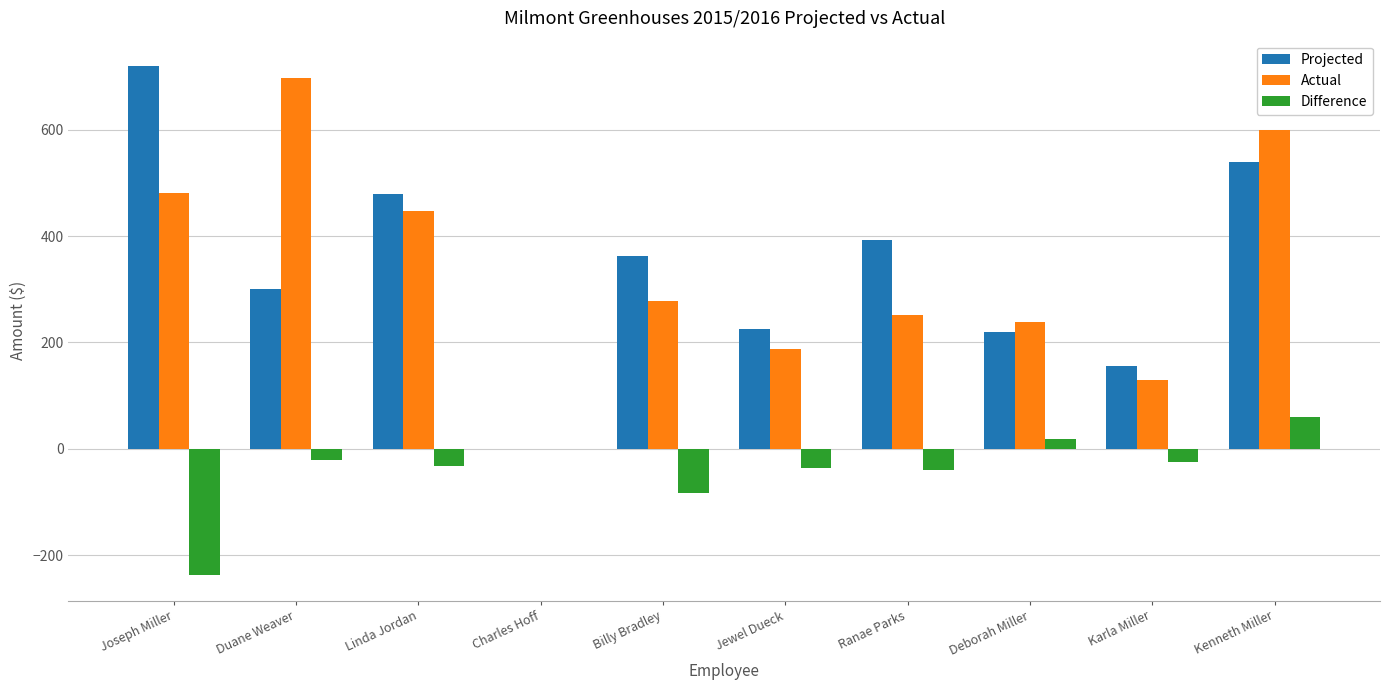

Is the value of Difference at Deborah Miller greater than the value of Projected at Billy Bradley?

No